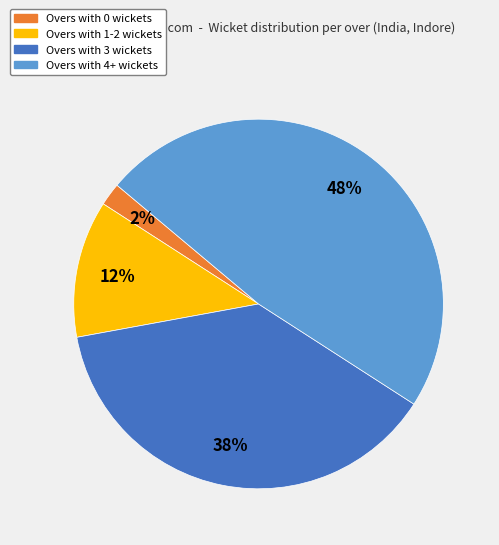

To the nearest percent, what is the difference between the largest and smallest slice percentages?

46%